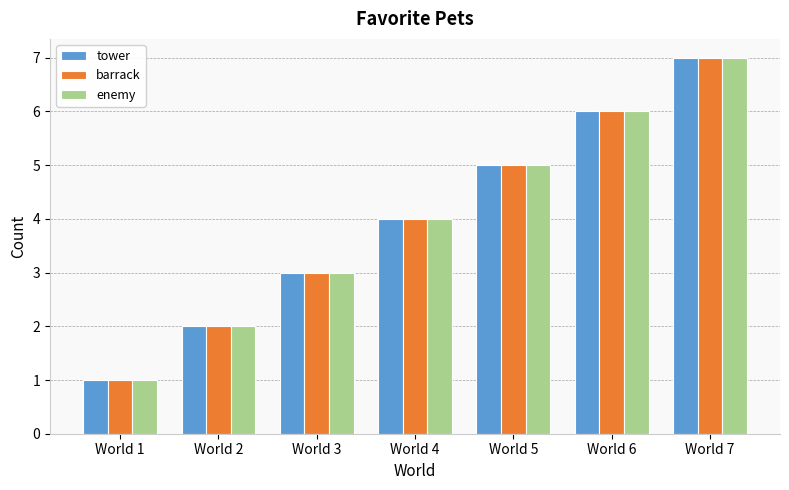

What is the value of the enemy bar at the 3rd from the left?

3